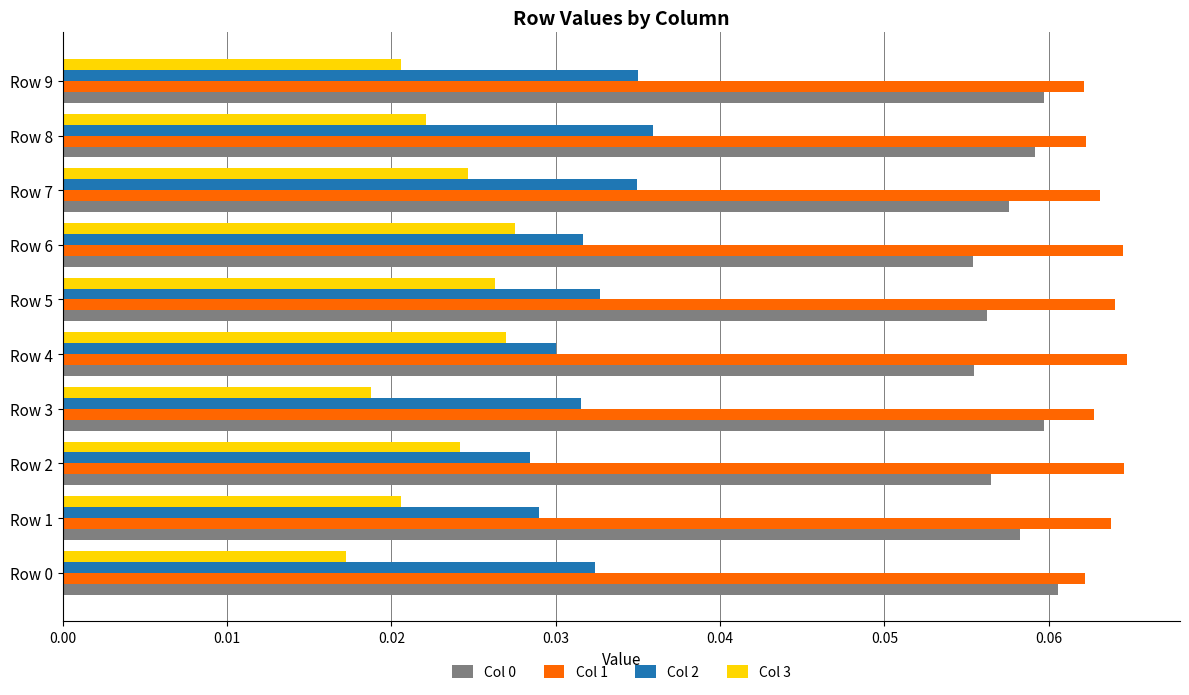

Count the Col 1 values in the range 0 to 1.

10